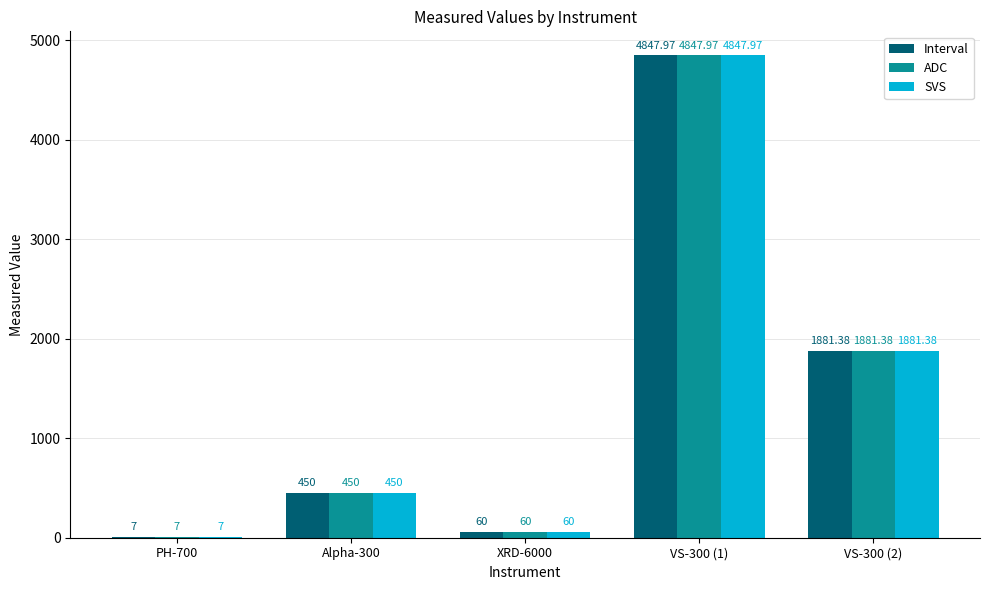

Is the value of Interval at VS-300 (2) greater than the value of SVS at Alpha-300?

Yes